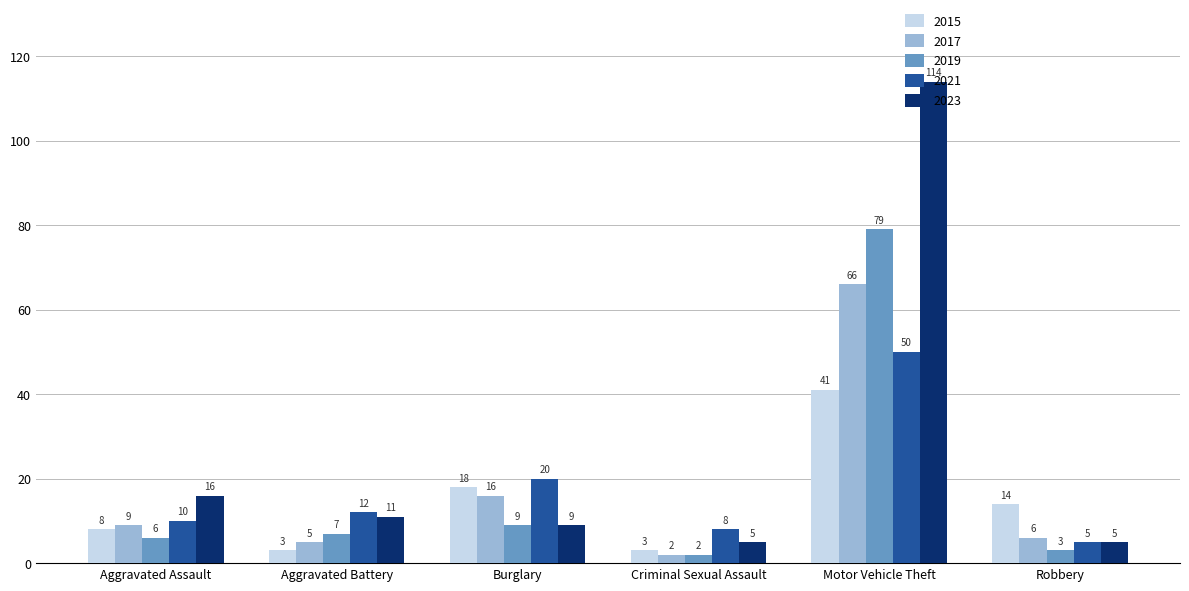

Reading right to left, list all the values displayed in this chart.

2015: Robbery=14	Motor Vehicle Theft=41	Criminal Sexual Assault=3	Burglary=18	Aggravated Battery=3	Aggravated Assault=8
2017: Robbery=6	Motor Vehicle Theft=66	Criminal Sexual Assault=2	Burglary=16	Aggravated Battery=5	Aggravated Assault=9
2019: Robbery=3	Motor Vehicle Theft=79	Criminal Sexual Assault=2	Burglary=9	Aggravated Battery=7	Aggravated Assault=6
2021: Robbery=5	Motor Vehicle Theft=50	Criminal Sexual Assault=8	Burglary=20	Aggravated Battery=12	Aggravated Assault=10
2023: Robbery=5	Motor Vehicle Theft=114	Criminal Sexual Assault=5	Burglary=9	Aggravated Battery=11	Aggravated Assault=16